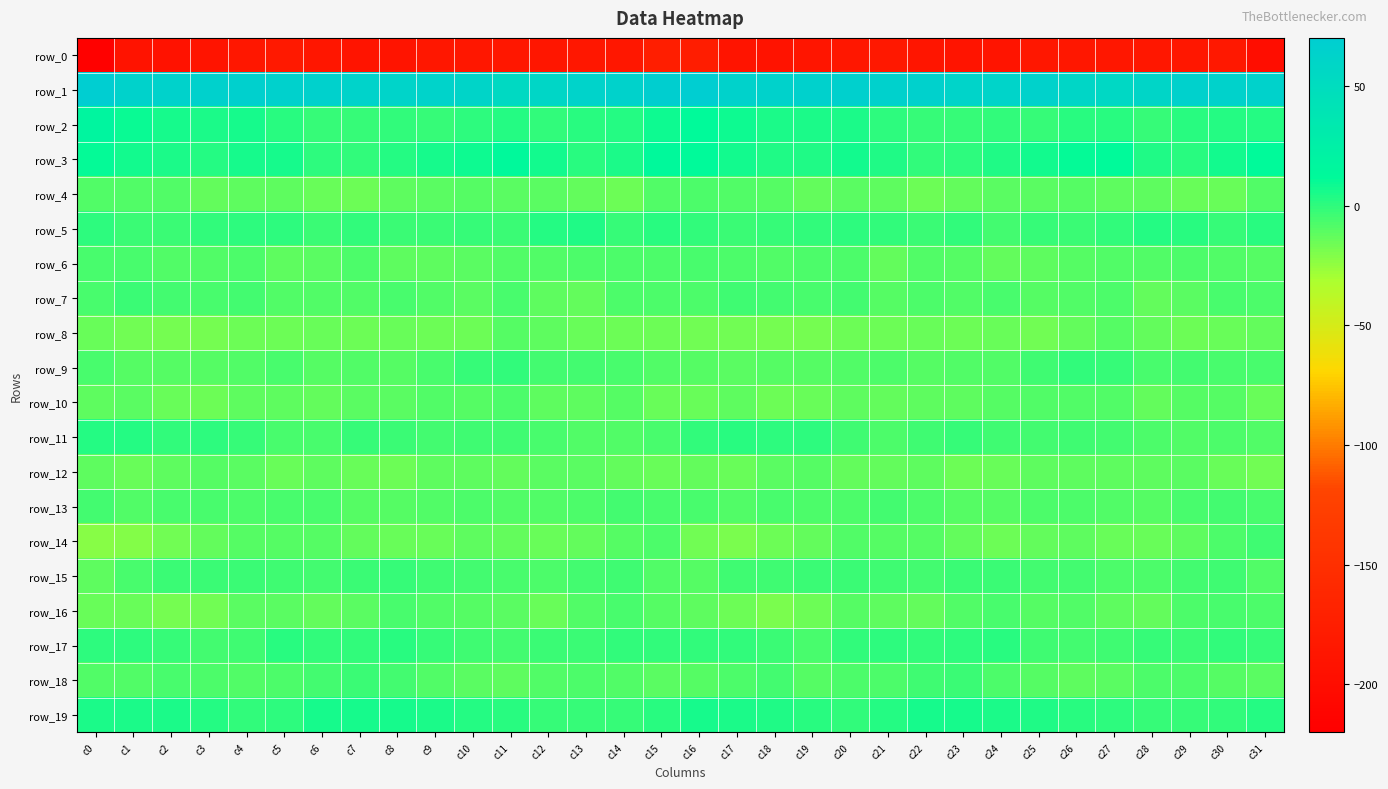

Reading right to left, transcribe all the data shown in this chart.

row_0: -198.8	-183.4	-184.5	-186.0	-185.4	-185.1	-184.4	-188.8	-189.0	-187.9	-182.8	-184.3	-188.2	-191.5	-189.9	-176.5	-175.8	-184.3	-184.7	-186.2	-185.5	-184.5	-185.6	-189.5	-189.1	-186.1	-182.3	-185.8	-189.7	-191.9	-191.0	-217.6
row_1: 63.5	63.3	64.5	59.5	55.8	57.6	63.2	61.7	61.7	64.5	64.9	65.6	65.0	63.9	64.1	70.0	67.9	63.9	62.9	58.1	54.9	60.6	63.1	61.1	62.7	64.6	65.2	65.9	64.6	63.4	64.2	69.4
row_2: 3.1	2.4	2.0	-1.4	1.5	1.5	-1.8	-0.4	-1.7	-1.5	0.0	4.5	5.1	5.3	8.0	11.7	8.5	2.0	1.0	-1.0	2.5	0.3	-2.0	-0.3	-2.1	-1.4	1.6	5.9	4.4	6.3	9.4	17.0
row_3: 11.3	7.6	1.2	3.8	11.8	10.0	6.8	4.2	-0.0	-0.4	3.9	7.5	3.5	4.1	6.7	11.2	12.4	5.0	1.1	7.0	12.5	8.4	5.9	2.8	-1.0	0.5	6.3	6.3	2.8	5.4	7.2	10.5
row_4: -8.7	-14.3	-14.3	-12.2	-11.6	-10.4	-10.8	-11.2	-13.6	-15.3	-12.6	-10.9	-13.3	-10.1	-8.4	-7.9	-9.1	-15.2	-13.3	-11.5	-11.4	-10.2	-10.8	-11.7	-15.0	-14.3	-11.7	-11.7	-13.0	-8.7	-8.9	-9.0
row_5: 1.1	-2.0	1.4	3.2	-0.8	-2.8	-2.2	-5.0	-0.4	-2.7	-1.3	0.7	-1.2	-1.4	-3.4	-0.4	1.6	-2.1	3.4	2.2	-2.6	-1.8	-3.6	-3.5	-0.6	-3.0	0.0	-0.1	-1.0	-2.6	-3.4	-0.2
row_6: -9.3	-8.4	-7.8	-9.2	-8.3	-10.0	-11.9	-12.9	-9.4	-8.7	-13.1	-8.1	-8.0	-8.8	-7.7	-6.6	-7.4	-8.0	-8.1	-9.1	-8.5	-10.9	-12.3	-12.7	-7.7	-11.3	-11.9	-7.3	-8.5	-8.8	-7.0	-6.4
row_7: -7.6	-6.1	-11.1	-13.7	-7.2	-9.0	-10.1	-6.3	-8.5	-8.0	-10.0	-5.8	-6.6	-5.8	-4.5	-7.4	-7.2	-7.3	-12.8	-12.1	-6.2	-10.8	-8.4	-6.9	-8.7	-8.9	-9.0	-5.4	-6.4	-5.5	-3.5	-6.0
row_8: -13.5	-14.8	-15.8	-13.1	-10.2	-13.7	-16.6	-14.8	-15.0	-14.8	-15.1	-15.9	-17.4	-18.0	-17.1	-16.5	-15.4	-15.8	-14.9	-11.8	-10.4	-15.8	-15.9	-14.7	-15.0	-14.6	-15.7	-16.0	-18.2	-17.3	-16.5	-14.3
row_9: -6.4	-6.9	-5.2	-6.3	-2.2	-0.8	-4.4	-9.1	-8.6	-9.6	-7.5	-8.2	-9.8	-9.7	-10.9	-10.2	-8.6	-6.9	-5.2	-5.8	-0.4	-2.0	-6.1	-9.4	-8.5	-9.3	-6.8	-9.2	-9.9	-10.0	-10.1	-6.5
row_10: -14.0	-10.2	-10.3	-13.7	-8.6	-9.2	-9.0	-10.4	-11.9	-12.1	-13.1	-12.1	-14.2	-15.0	-11.9	-14.9	-13.9	-9.6	-12.1	-12.4	-7.8	-9.7	-9.0	-11.2	-11.5	-12.8	-12.4	-12.3	-15.1	-14.3	-10.6	-12.6
row_11: -8.2	-7.6	-8.8	-7.8	-4.9	-4.5	-4.8	-3.8	-2.4	-4.1	-7.4	-3.9	0.2	-0.0	1.0	-1.3	-6.2	-8.2	-8.8	-6.5	-4.6	-4.5	-4.9	-3.1	-2.2	-6.1	-6.2	-1.8	0.3	-0.4	2.8	2.2
row_12: -16.6	-14.4	-11.6	-11.6	-12.1	-12.5	-12.6	-13.9	-15.0	-12.2	-13.8	-12.8	-9.5	-11.0	-14.7	-13.3	-14.7	-13.1	-11.3	-11.1	-12.9	-12.5	-12.7	-15.2	-14.1	-12.3	-14.0	-11.3	-9.6	-12.7	-14.8	-11.7
row_13: -6.7	-5.6	-6.9	-9.4	-8.5	-7.7	-7.2	-10.1	-9.6	-7.6	-5.5	-7.2	-7.4	-6.6	-8.2	-6.4	-6.5	-5.5	-8.1	-8.6	-8.9	-7.1	-8.5	-10.0	-9.5	-6.1	-6.3	-7.3	-6.9	-6.8	-9.0	-5.5
row_14: -4.8	-7.1	-12.3	-14.5	-14.3	-12.2	-13.2	-15.9	-13.7	-10.4	-9.9	-8.8	-12.7	-15.2	-19.2	-16.4	-7.5	-9.5	-13.1	-14.6	-13.7	-12.3	-14.7	-14.9	-12.7	-9.7	-9.8	-9.8	-13.5	-16.3	-21.0	-22.1
row_15: -8.2	-4.5	-5.2	-7.5	-7.6	-5.2	-5.7	-2.8	-2.6	-5.0	-4.6	-2.6	-3.2	-4.0	-4.1	-9.6	-8.3	-4.1	-5.9	-8.0	-6.7	-5.7	-4.6	-2.2	-3.5	-5.3	-3.8	-2.8	-3.4	-3.4	-6.1	-12.6
row_16: -7.9	-6.6	-7.2	-12.8	-12.5	-8.7	-10.1	-6.2	-9.1	-12.9	-12.7	-9.7	-15.1	-18.9	-15.1	-12.2	-9.8	-6.1	-8.5	-14.3	-10.6	-9.8	-8.3	-6.7	-11.0	-13.5	-10.9	-11.5	-17.0	-18.2	-14.3	-14.6
row_17: -1.9	-0.5	-2.6	-2.3	-4.6	-4.9	-3.7	1.6	-0.2	-0.5	0.6	-0.7	-6.1	-3.3	-0.5	-0.7	-1.3	-1.1	-2.5	-2.7	-5.6	-4.7	-1.8	1.9	-0.9	-0.4	1.7	-3.8	-5.5	-2.1	-0.2	-0.0
row_18: -10.8	-9.7	-7.2	-8.0	-11.4	-11.8	-9.8	-7.1	-3.4	-3.7	-7.1	-7.8	-9.4	-5.9	-8.1	-9.3	-11.2	-8.6	-7.2	-9.0	-12.5	-11.0	-9.0	-5.4	-3.0	-5.0	-7.3	-8.9	-8.1	-6.2	-8.4	-8.5
row_19: 2.9	-1.2	-1.8	-2.1	0.4	2.0	4.0	5.0	5.9	5.9	2.6	-1.3	1.0	4.2	4.4	5.6	1.5	-2.5	-1.6	-1.5	0.9	2.8	4.4	5.9	5.7	5.5	0.5	-0.7	2.1	4.6	4.8	5.1